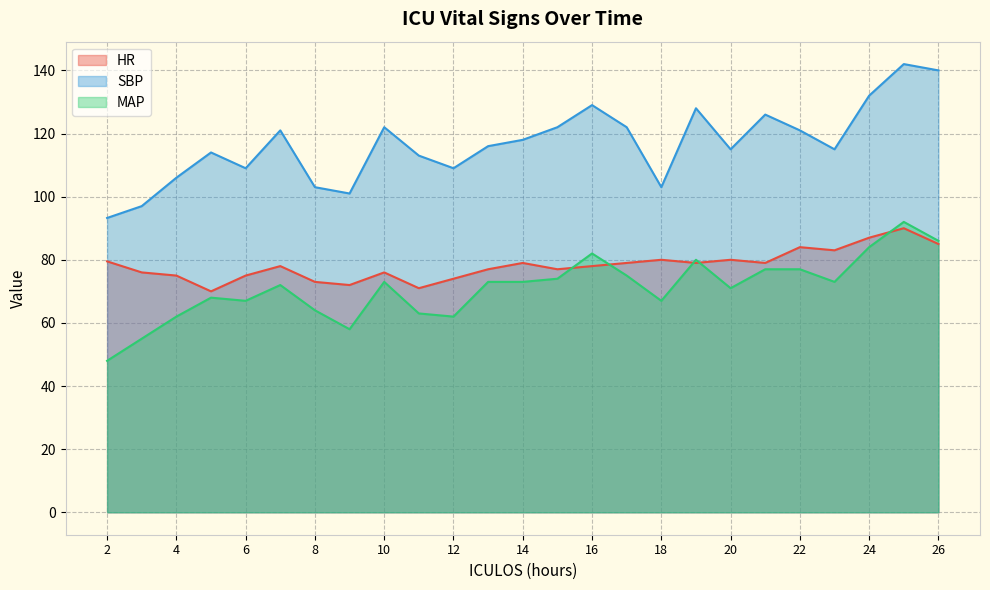

What is the maximum value for HR?

90.0